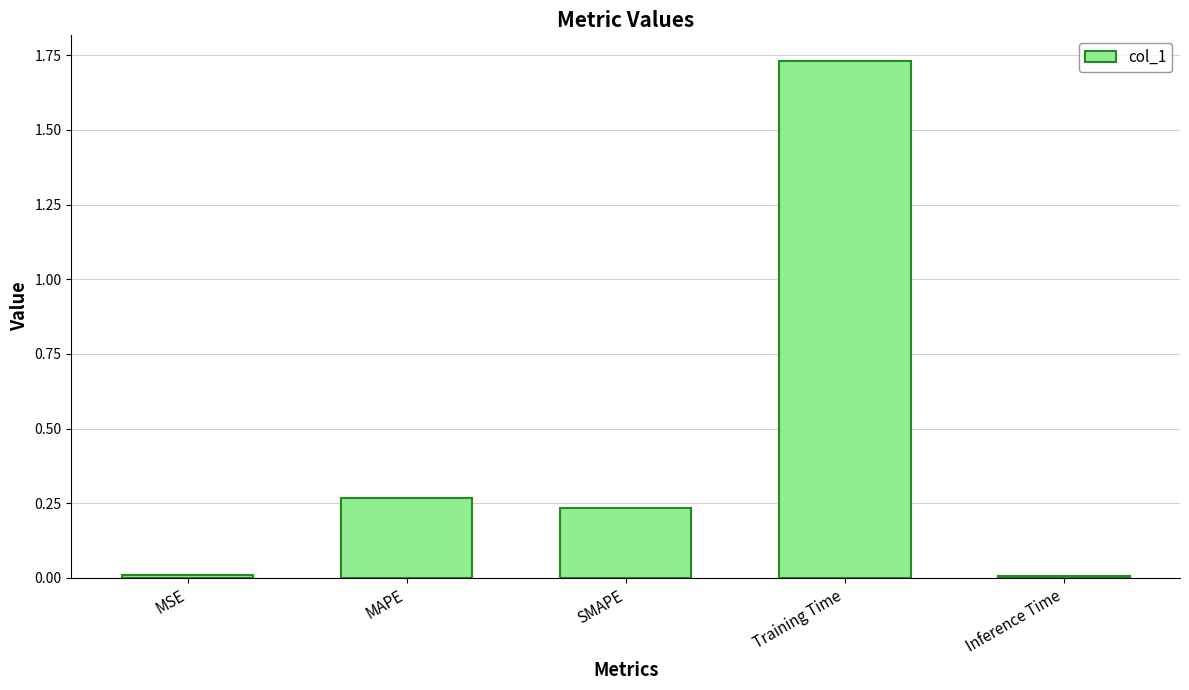

What is the label of the 2nd bar from the left?

MAPE